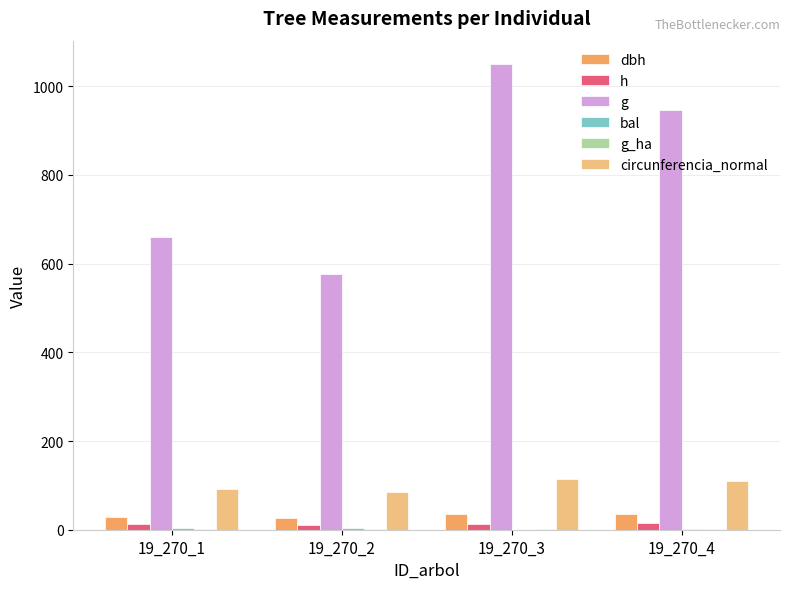

Which series has the largest total across all categories?

g